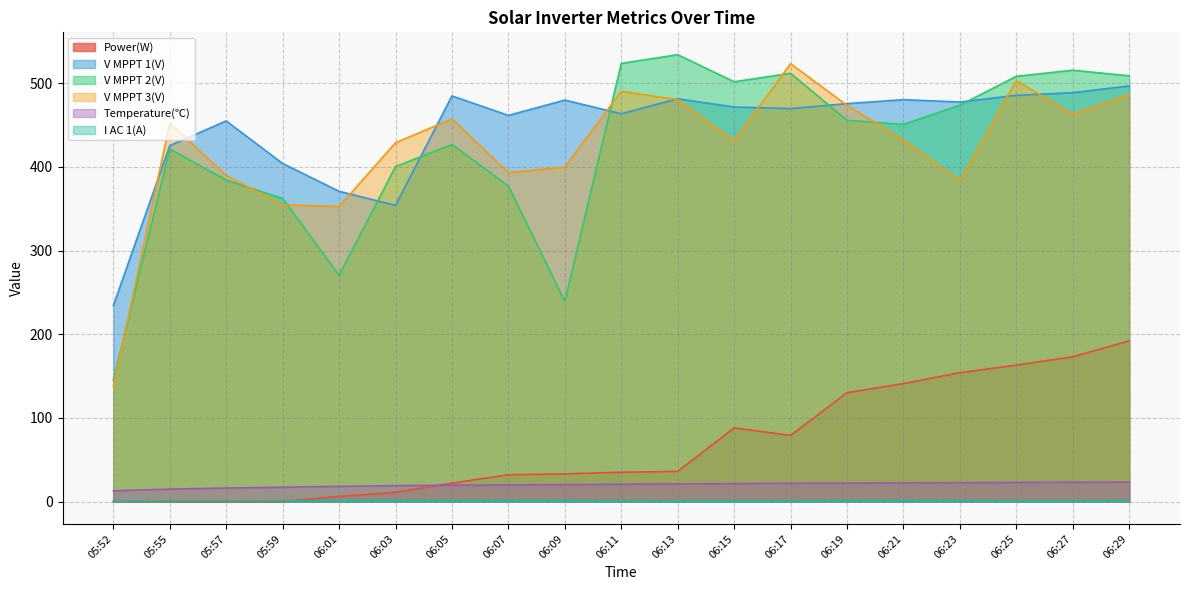

What position from the left is 05:55?

2